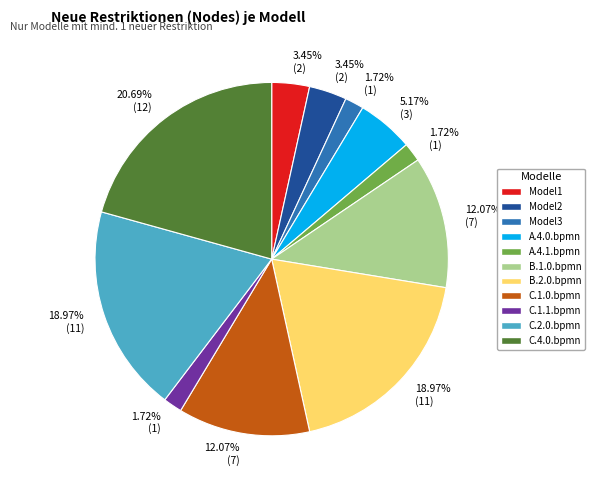

Count the number of slices in the pie.

11